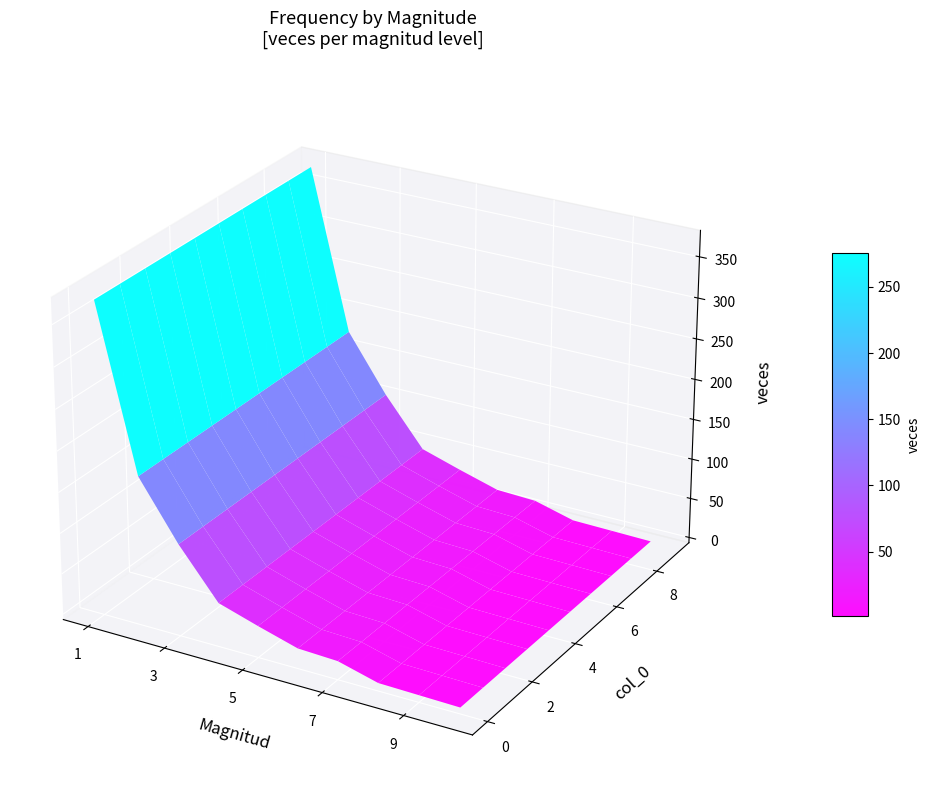

Where is the data nearest to the value 187?

1